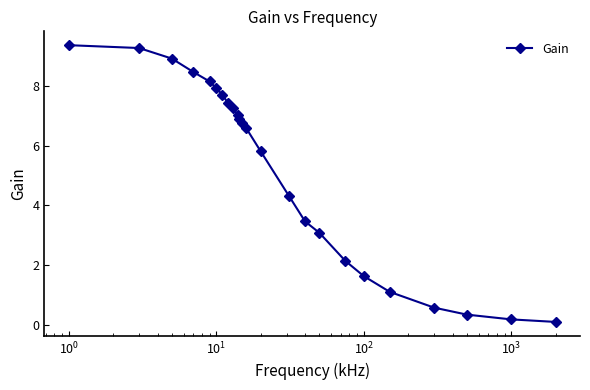

What is the maximum value shown in the chart?

9.4